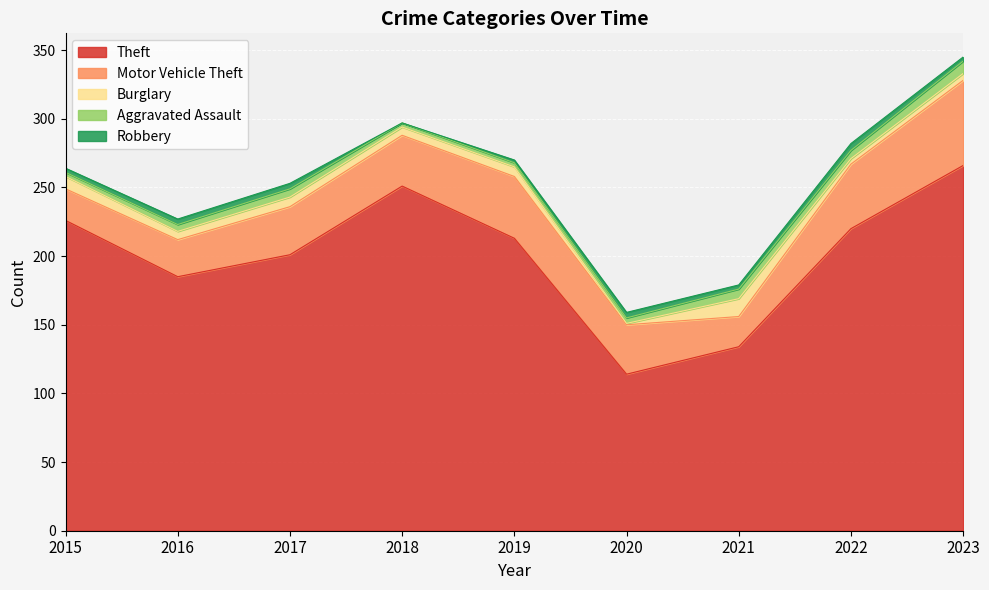

What is the sum of all Robbery values?

28